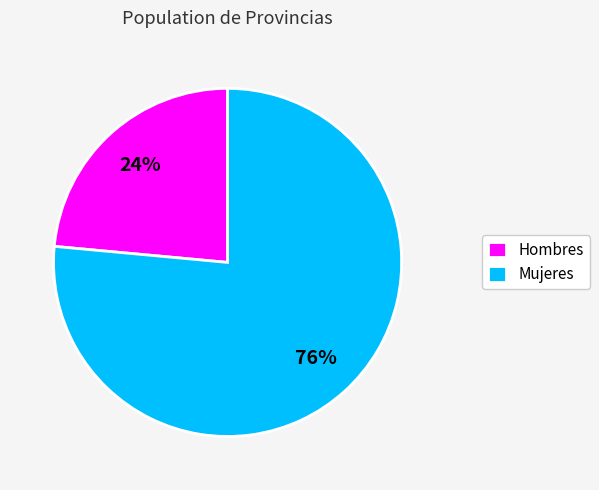

To the nearest percent, what is the average slice percentage?

50%